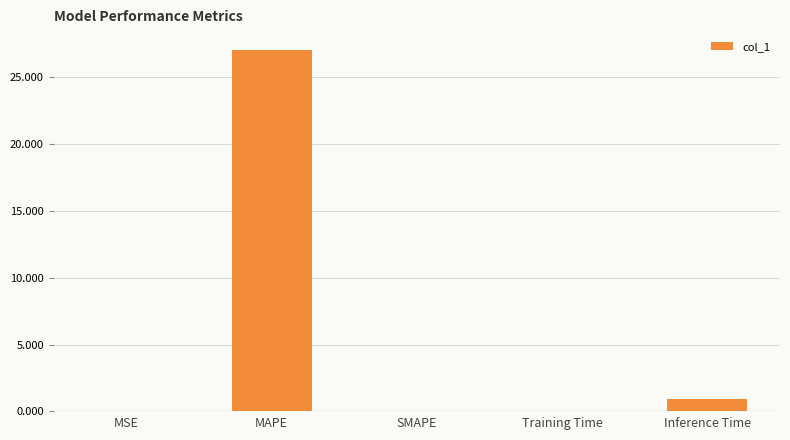

True or false: the data shows 0.0 at SMAPE.

True